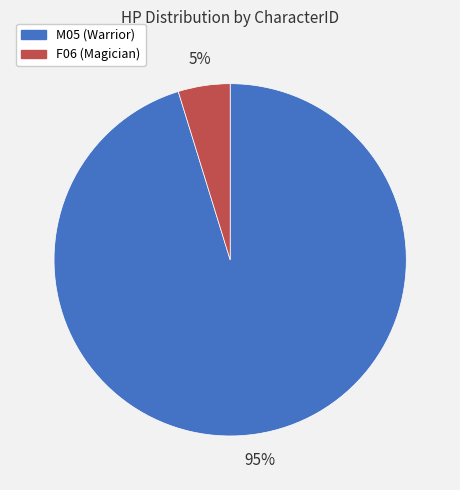

Which has a higher value, M05 (Warrior) or F06 (Magician)?

M05 (Warrior)